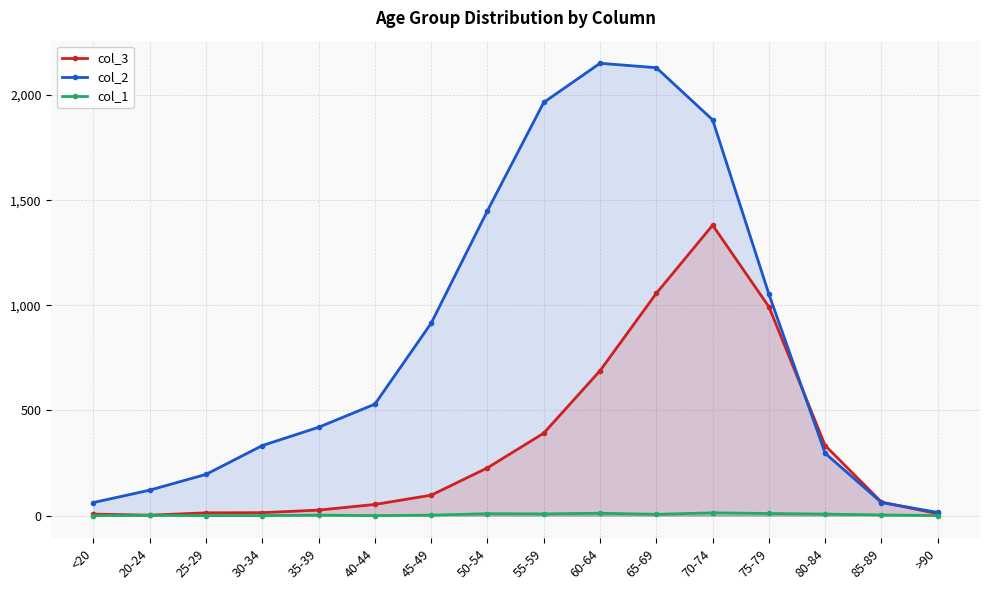

Which label corresponds to the smallest value in the chart?

<20